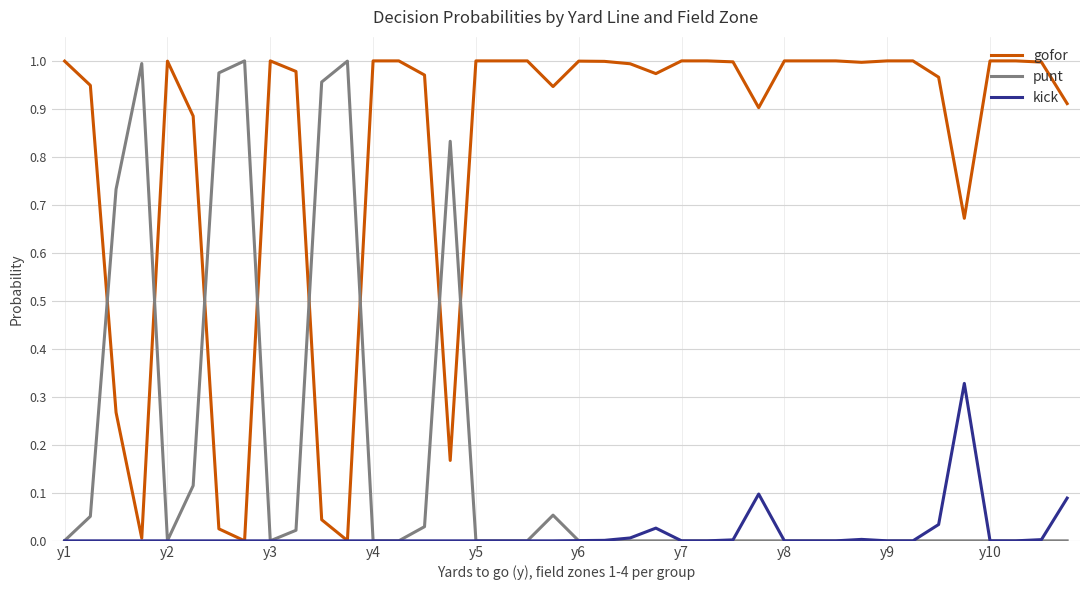

How many times do punt and gofor cross each other?

8